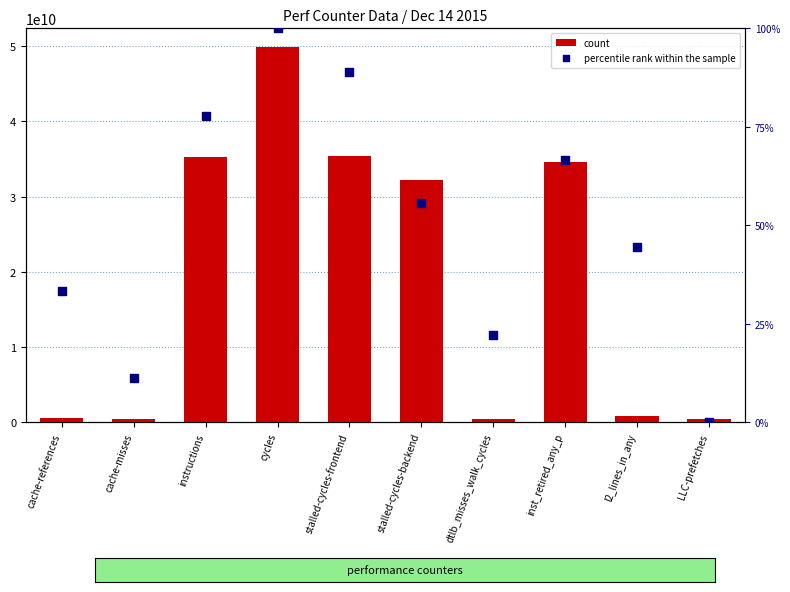

Which series contains the lowest Y value?

percentile rank within the sample